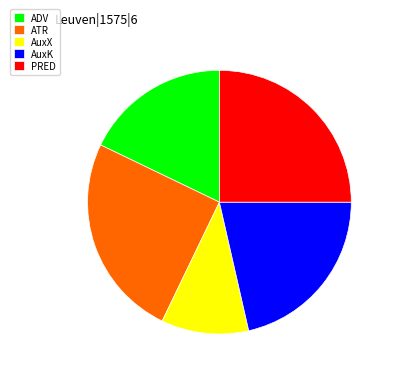

Does PRED represent more than half of the total?

No